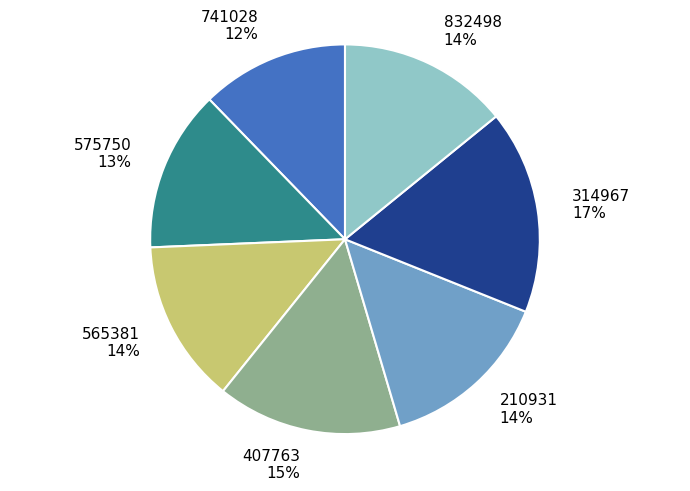

Do 210931 and 314967 together represent more than half of the pie?

No